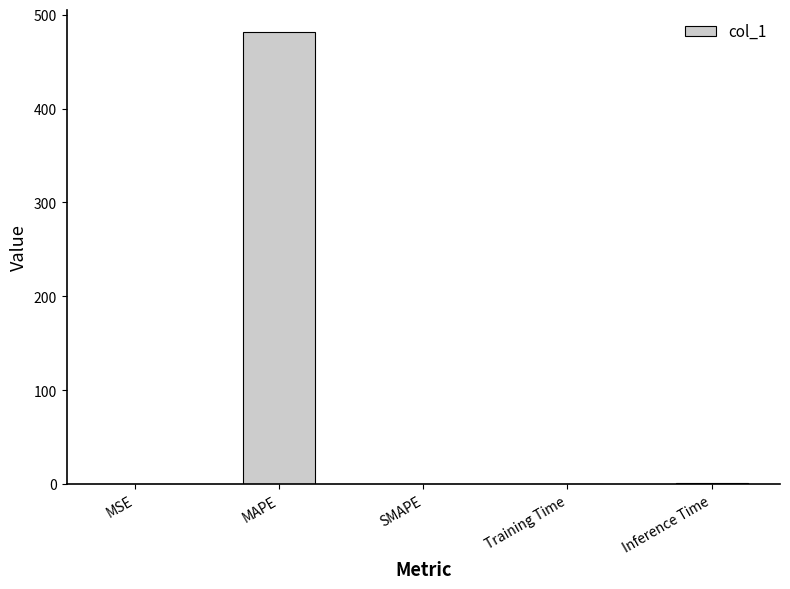

Does the chart contain stacked bars?

No